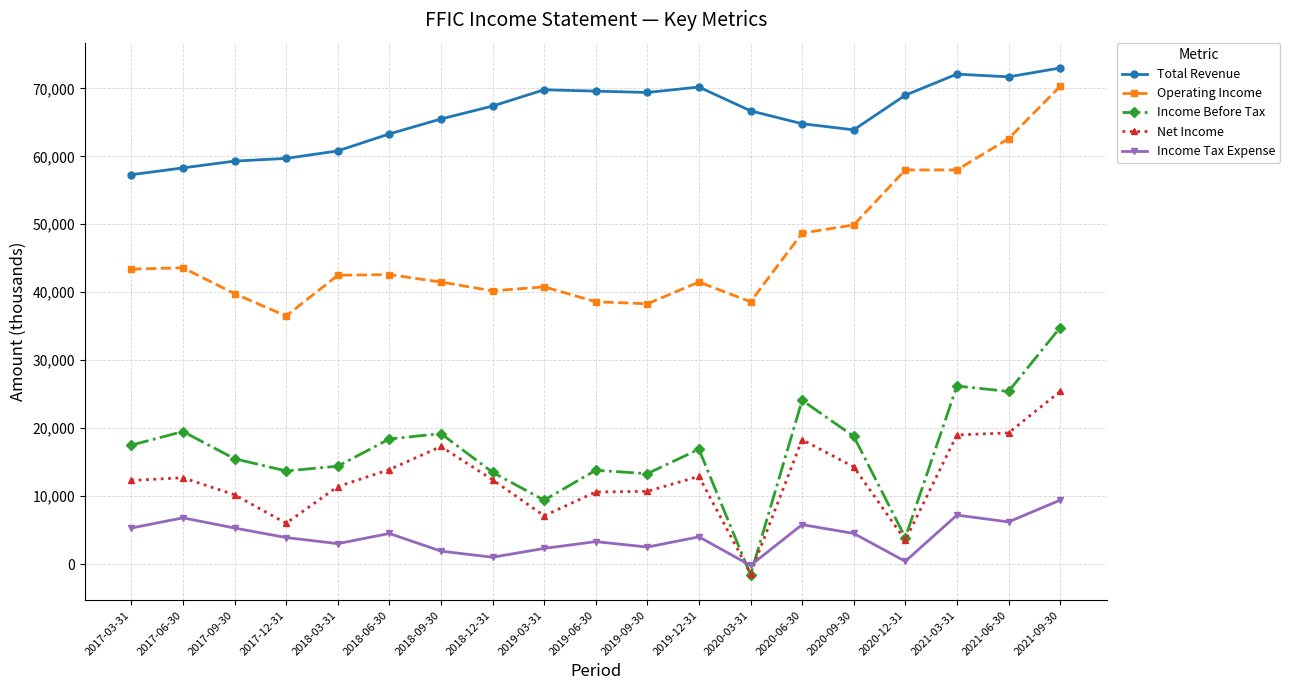

What is the difference between the maximum and minimum values in the Net Income series?

26800